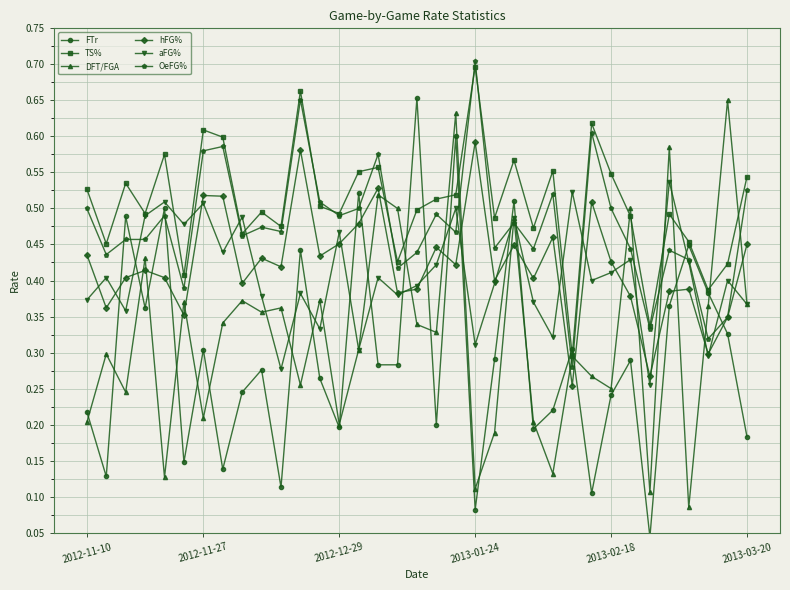

Which series has the largest range (max minus min)?

FTr